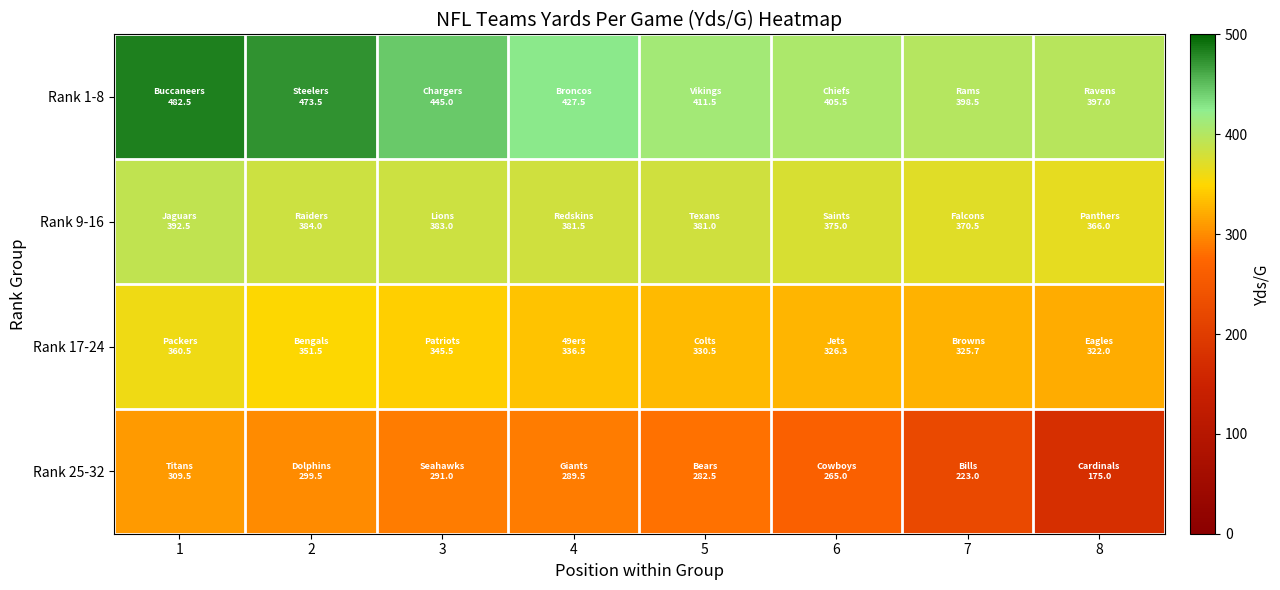

Rank the series by their average value, from highest to lowest.

Rank 1-8, Rank 9-16, Rank 17-24, Rank 25-32